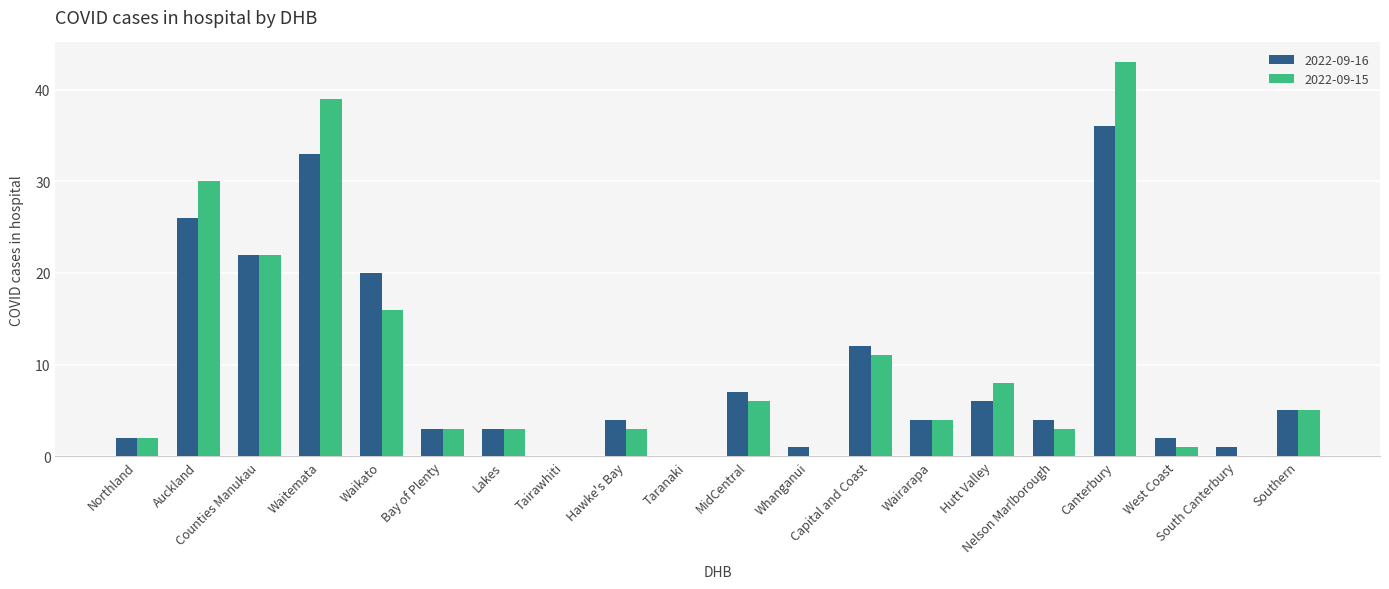

Is the value of 2022-09-16 at Tairawhiti greater than the value of 2022-09-15 at MidCentral?

No